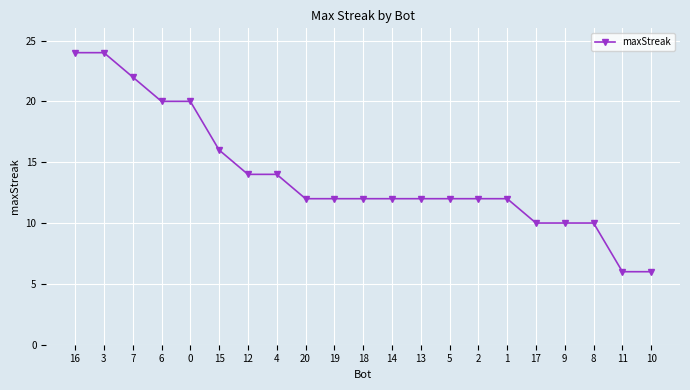

What is the ratio of the value at 19 to the value at 12?

0.9